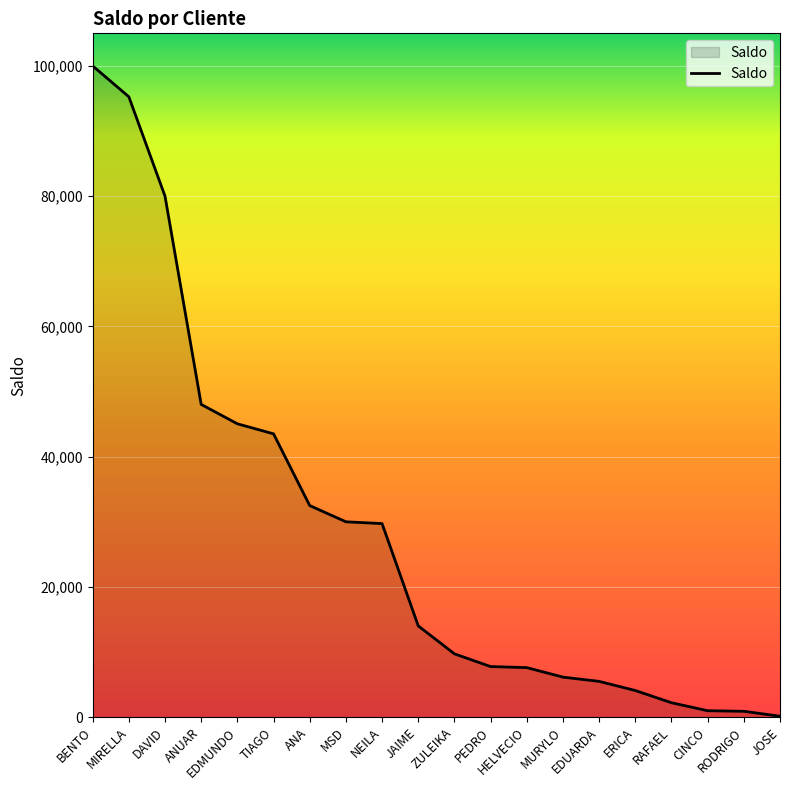

The value at MIRELLA is 41018.0. True or false?

False